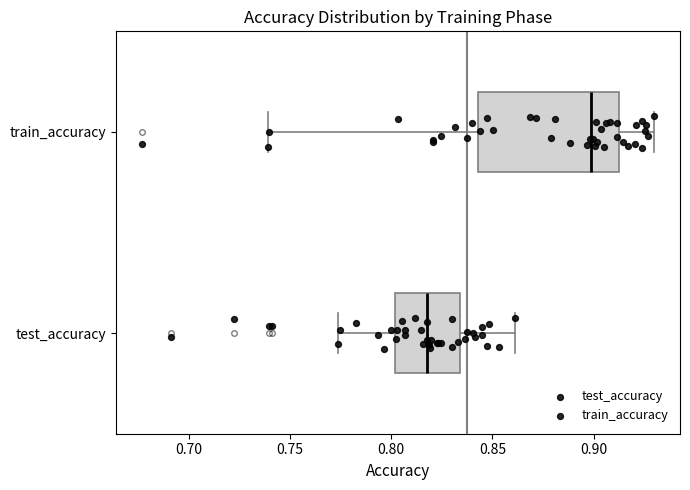

Which box's median line is the furthest to the right?

train_accuracy